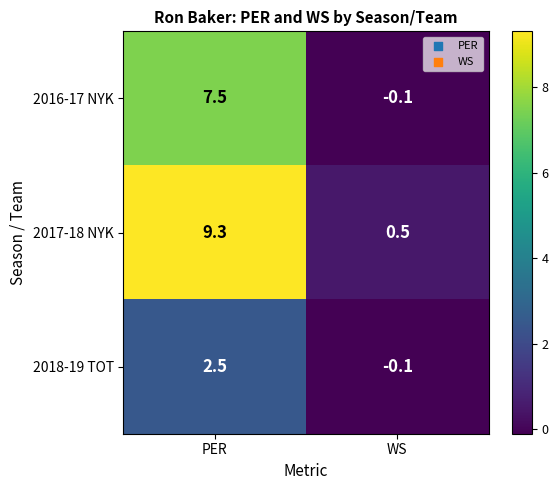

Rank the series by their maximum value, from highest to lowest.

2017-18 NYK, 2016-17 NYK, 2018-19 TOT